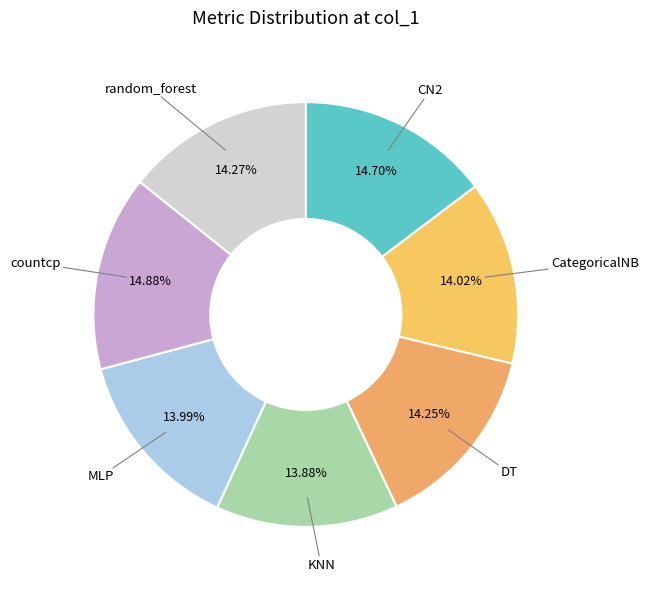

How many slices are in this pie chart?

7